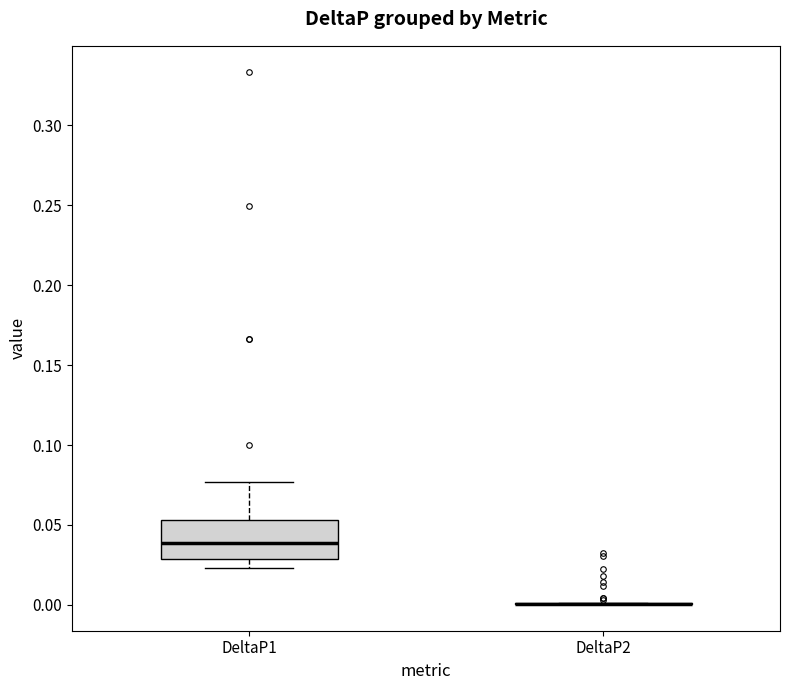

Reading left to right, transcribe this box plot: for each box, give where its median line is, the range the box spans, and where its two whiskers end, as read against the y-axis. The values are not printed on the chart, so give them approximately, as read against the axis.

DeltaP1: median 0.040, box 0.030 to 0.055, whiskers 0.025 to 0.075
DeltaP2: box collapsed to a line at 0.000, whiskers 0.000 to 0.000